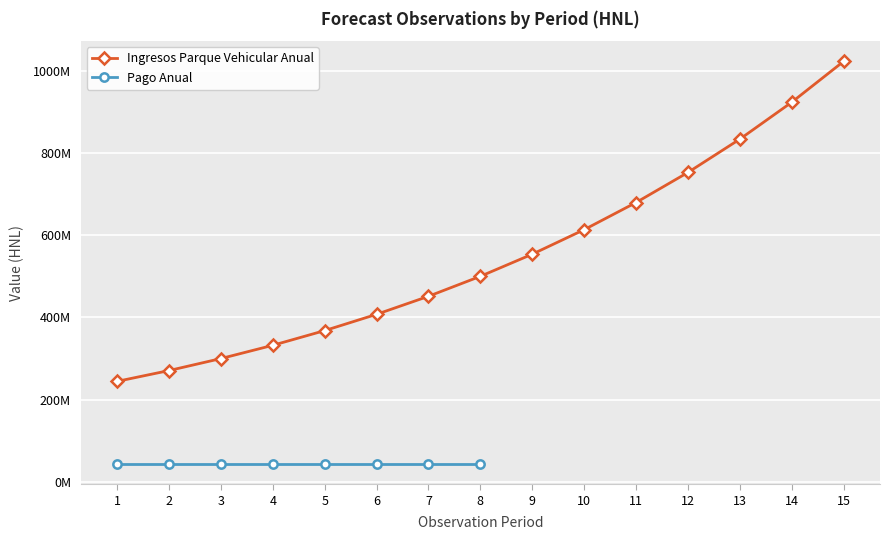

What is the value of the 10th point from the left?

613152068